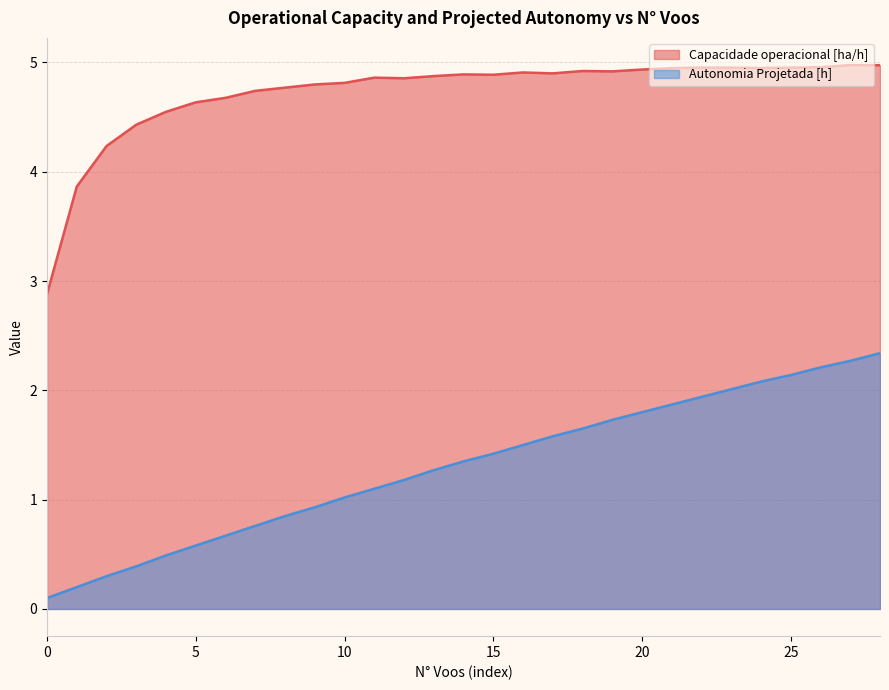

At which label does Autonomia Projetada [h] first exceed 1?

10